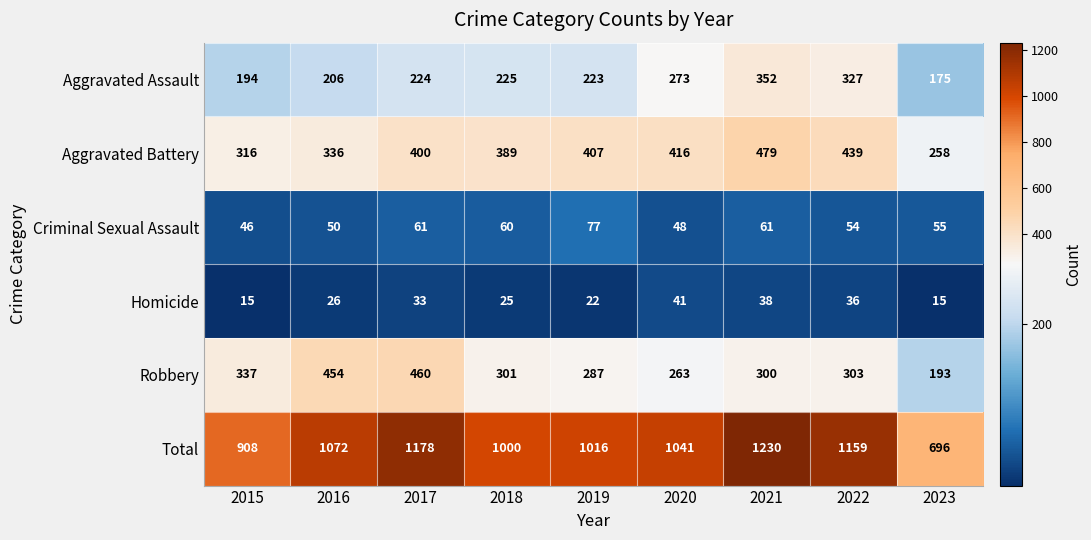

Where is Aggravated Assault nearest to the value 263?

2020